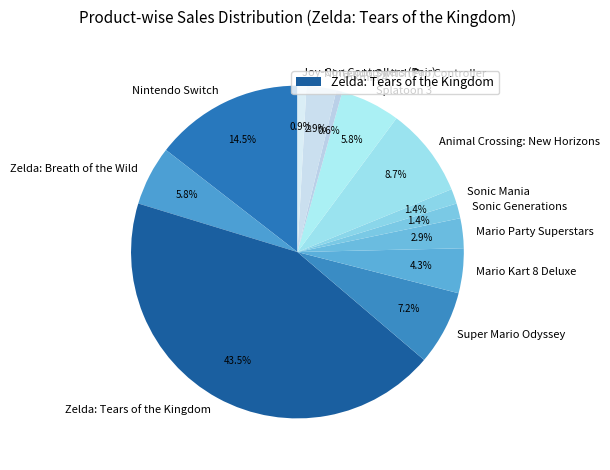

Is there a majority slice in this chart?

No